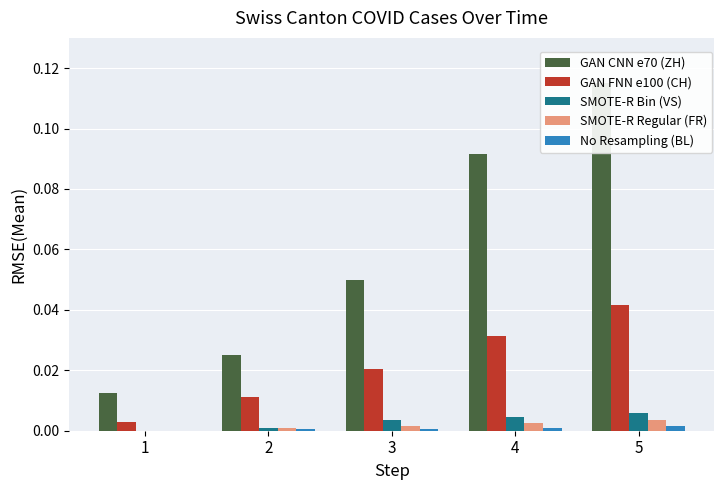

At which category is the sum across all series the highest?

5